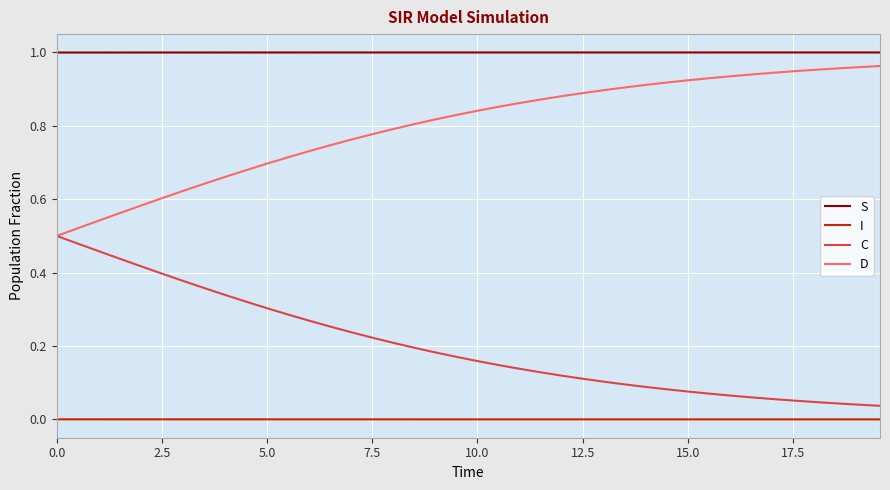

Does the chart display data point markers on the line(s)?

No